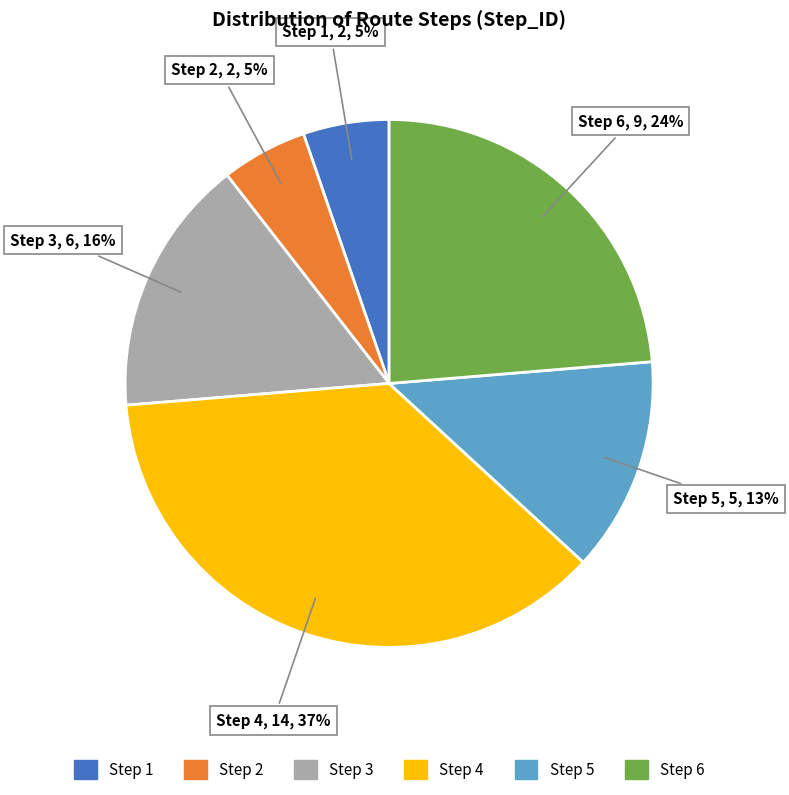

Is there a majority slice in this chart?

No